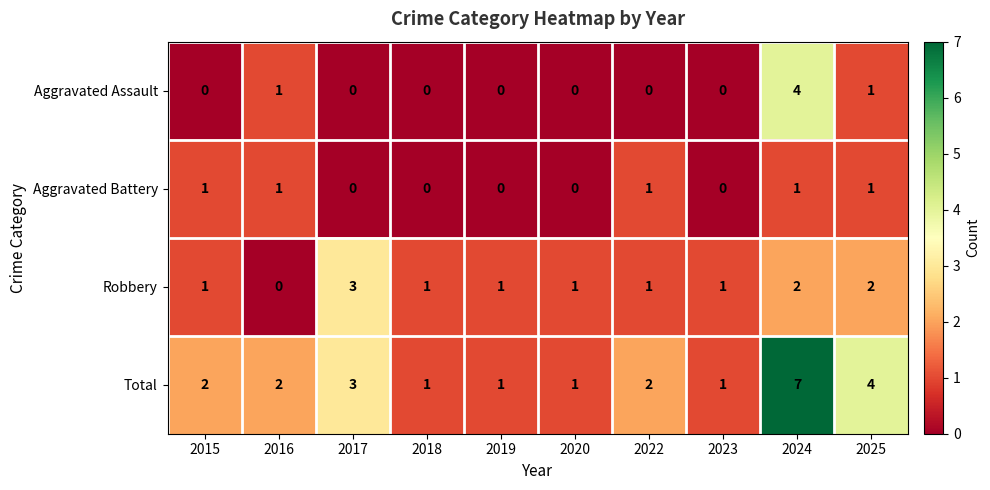

What is the maximum value shown in the chart?

7